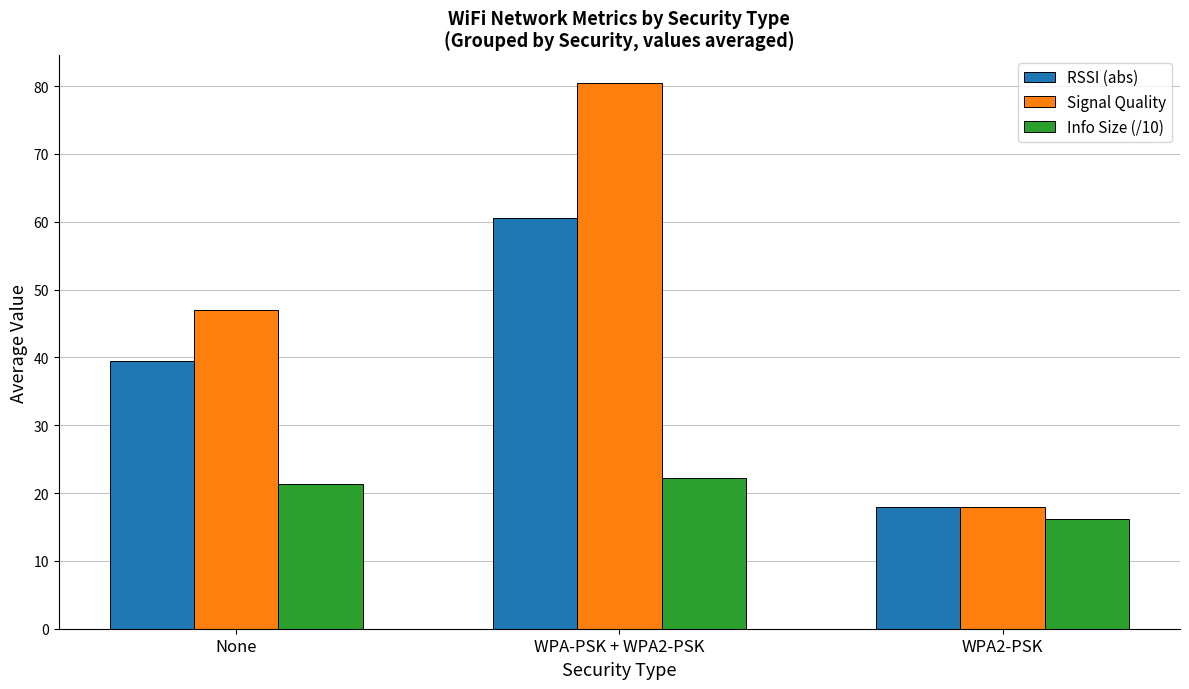

At which label does Info Size (/10) reach its minimum?

WPA2-PSK